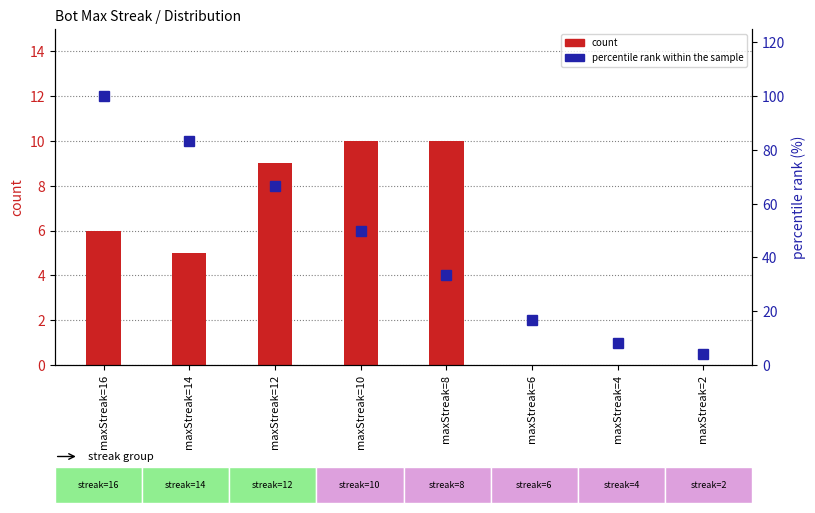

Which series has the largest range (max minus min)?

percentile rank within the sample